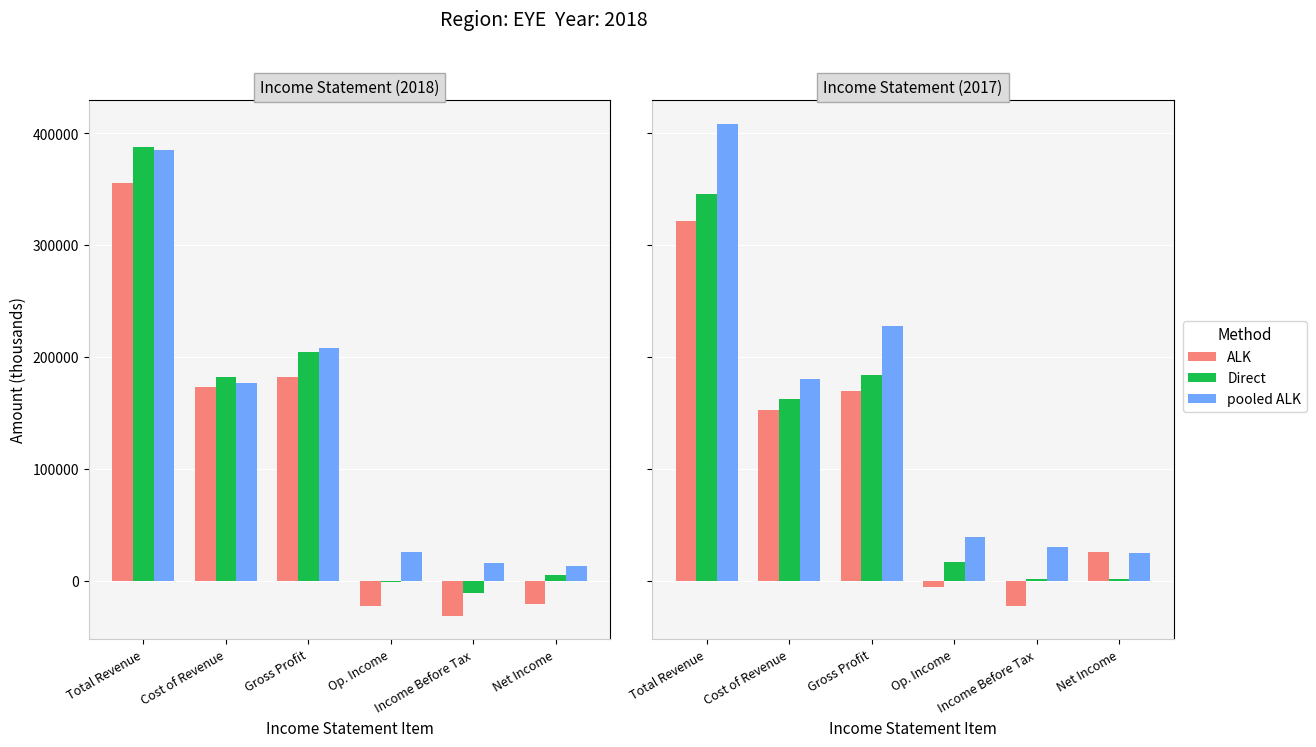

Count the number of data series in this chart.

3